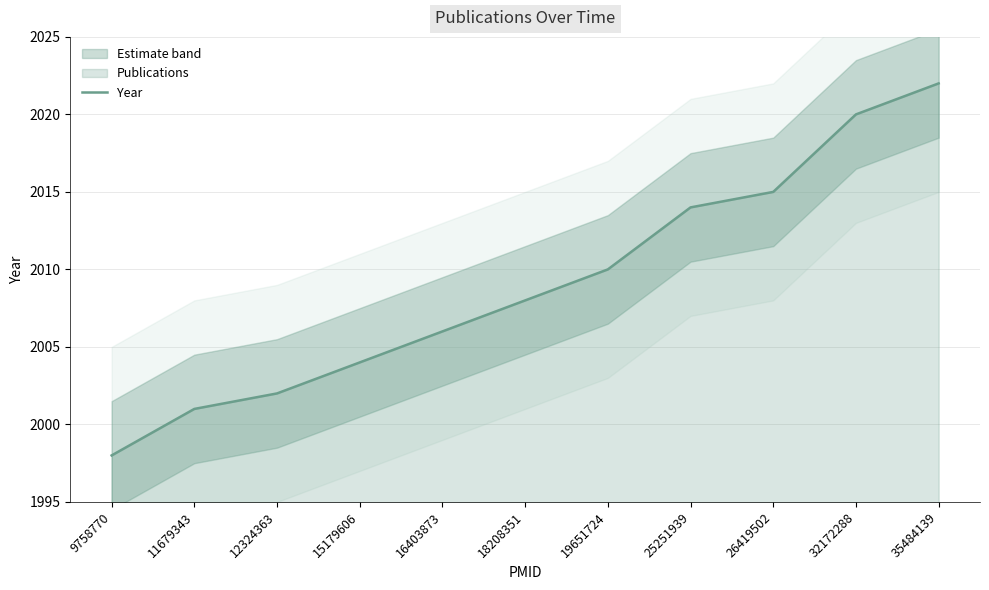

Reading left to right, extract all data points from this chart.

9758770=1998	11679343=2001	12324363=2002	15179606=2004	16403873=2006	18208351=2008	19651724=2010	25251939=2014	26419502=2015	32172288=2020	35484139=2022